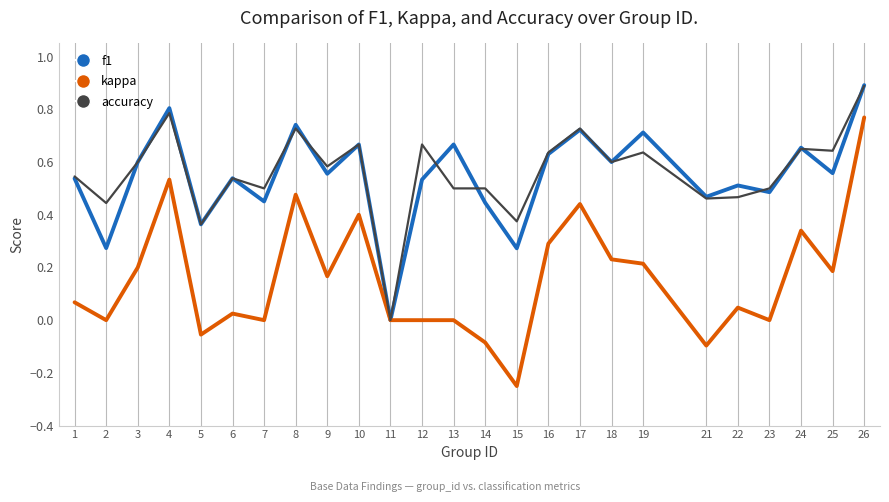

Between 17 and 25, which series saw the biggest shift?

kappa